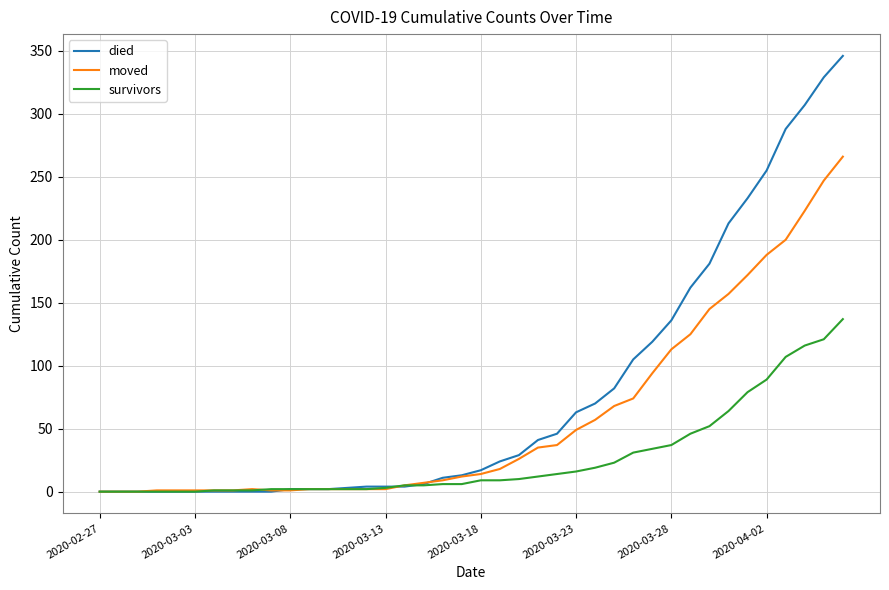

Which series has the largest total across all categories?

died